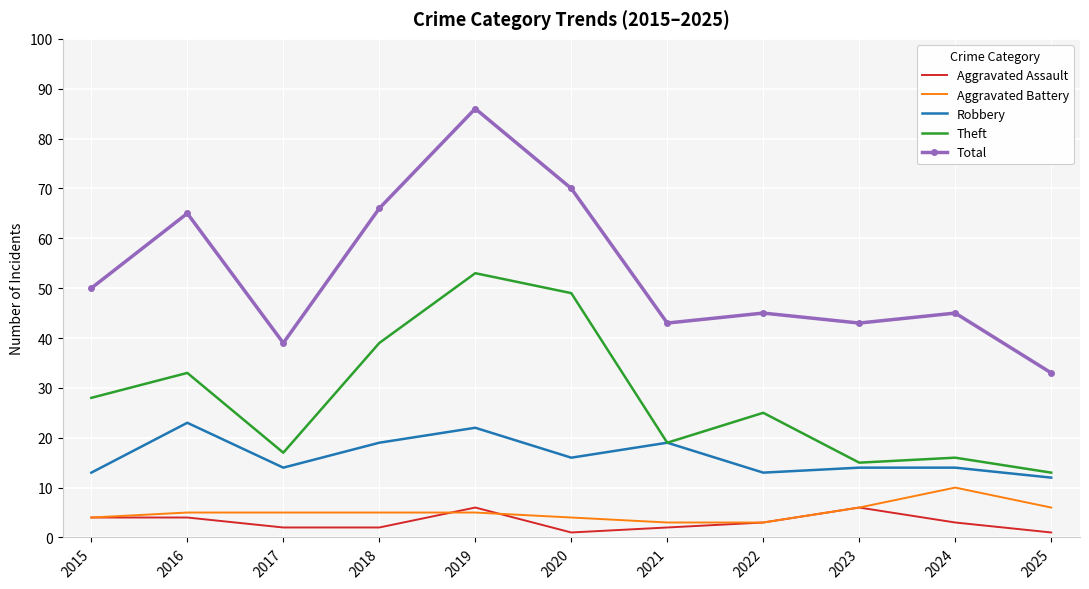

What is the minimum value shown in the chart?

1